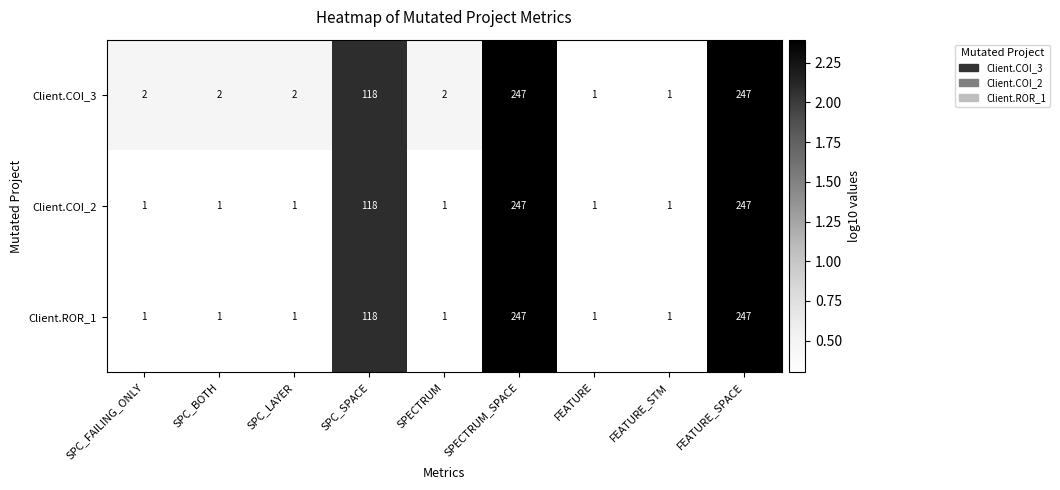

What is the difference between the second highest and second lowest values in the Client.ROR_1 series?

246